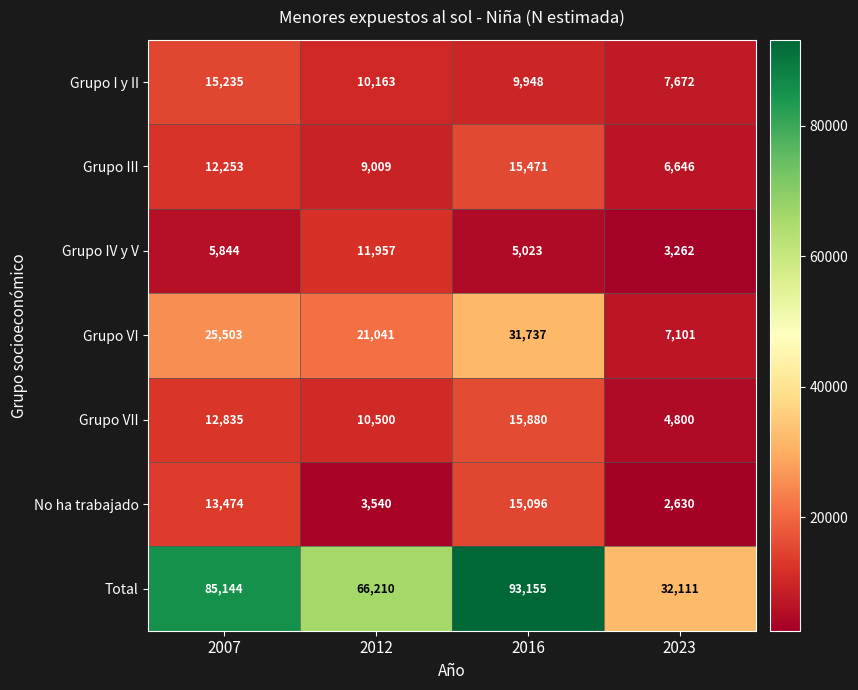

At which category is the sum across all series the highest?

2016